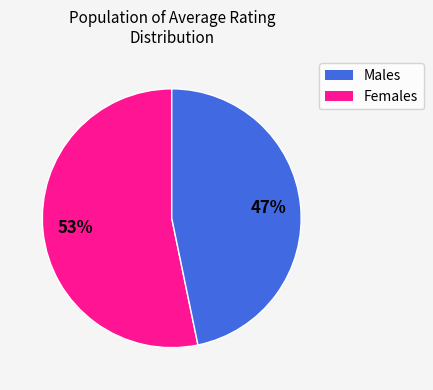

To the nearest percent, what is the average slice percentage?

50%